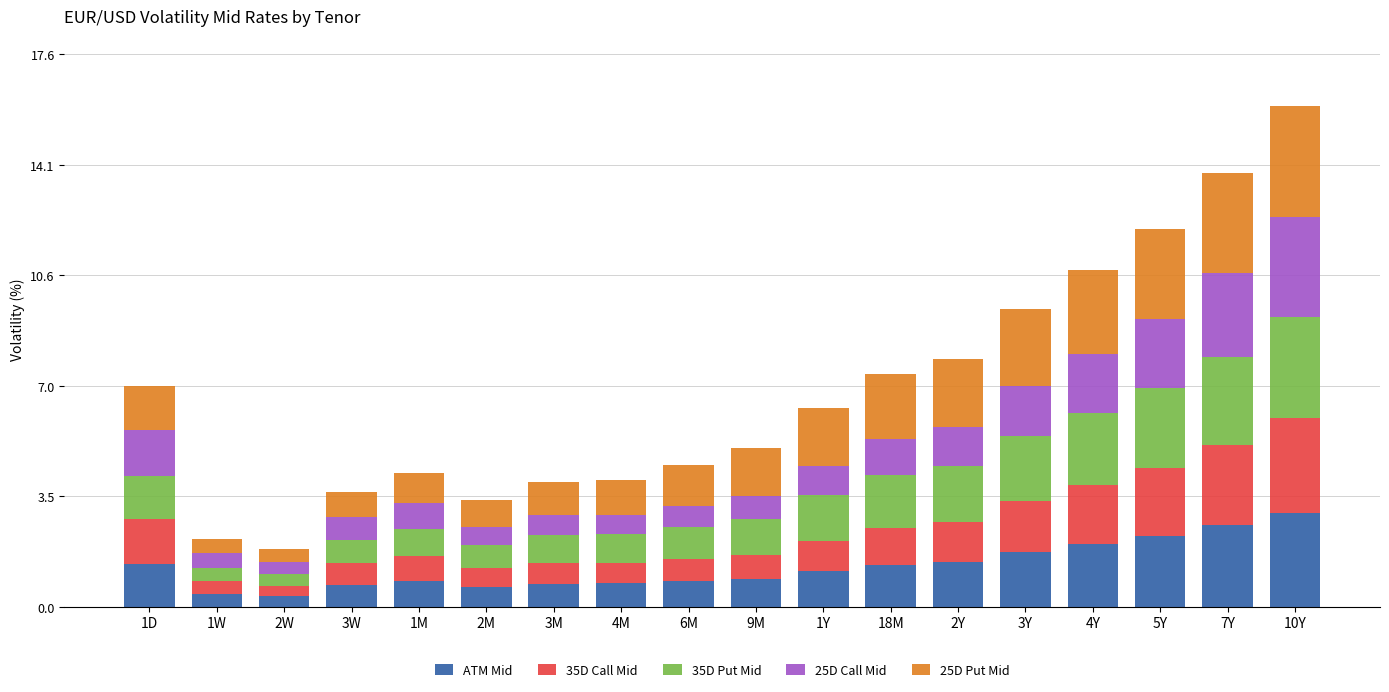

The value of ATM Mid at 1Y is 1.7. True or false?

False